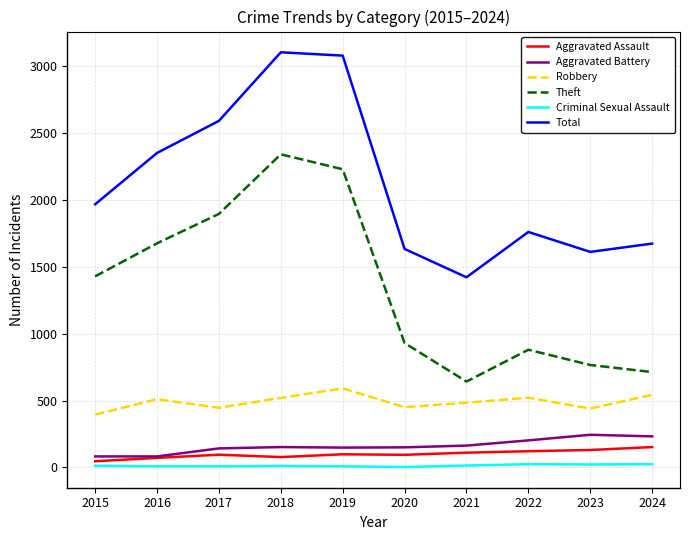

At how many categories does at least one series exceed 1815?

5